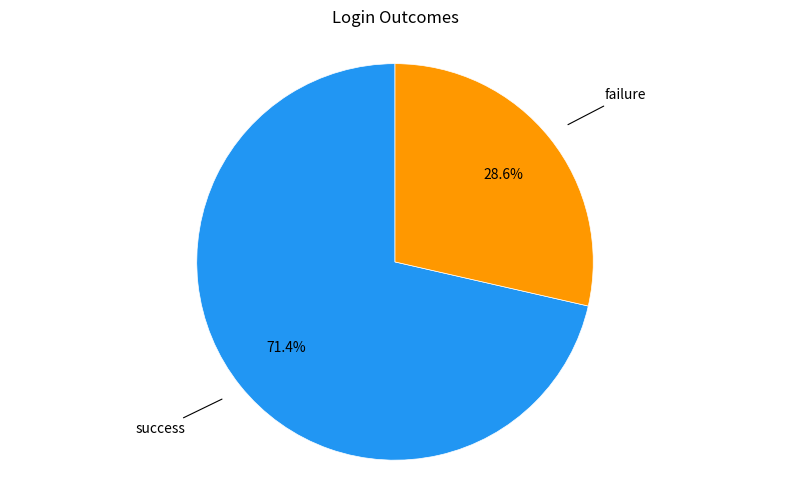

How many slices are in this pie chart?

2